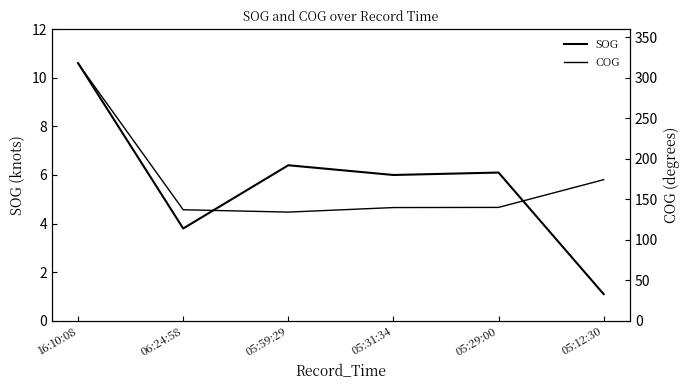

Which category has the highest value across all series?

16:10:08